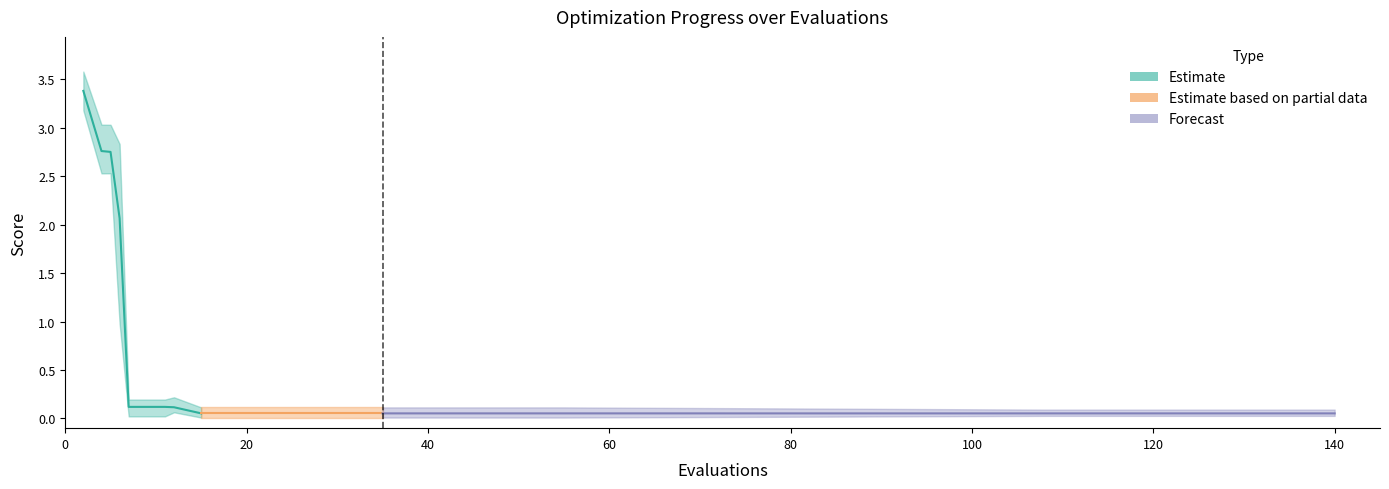

List the labels in order of worst value, largest first.

2, 4, 5, 6, 12, 7, 11, 15, 19, 23, 27, 31, 35, 39, 43, 47, 51, 55, 108, 140